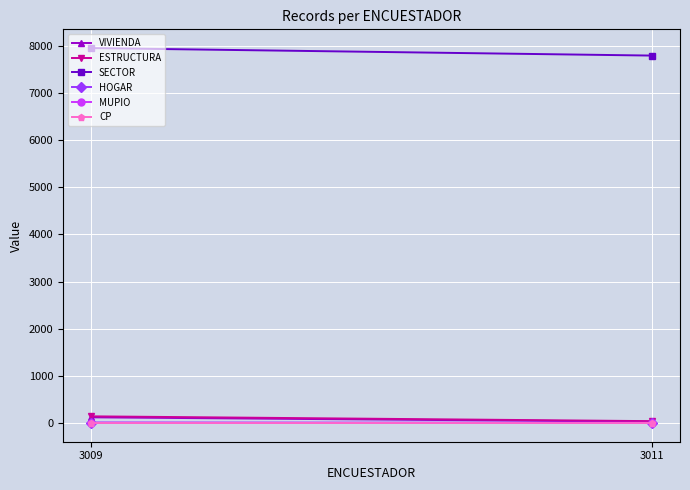

At how many categories does at least one series exceed 3047?

2